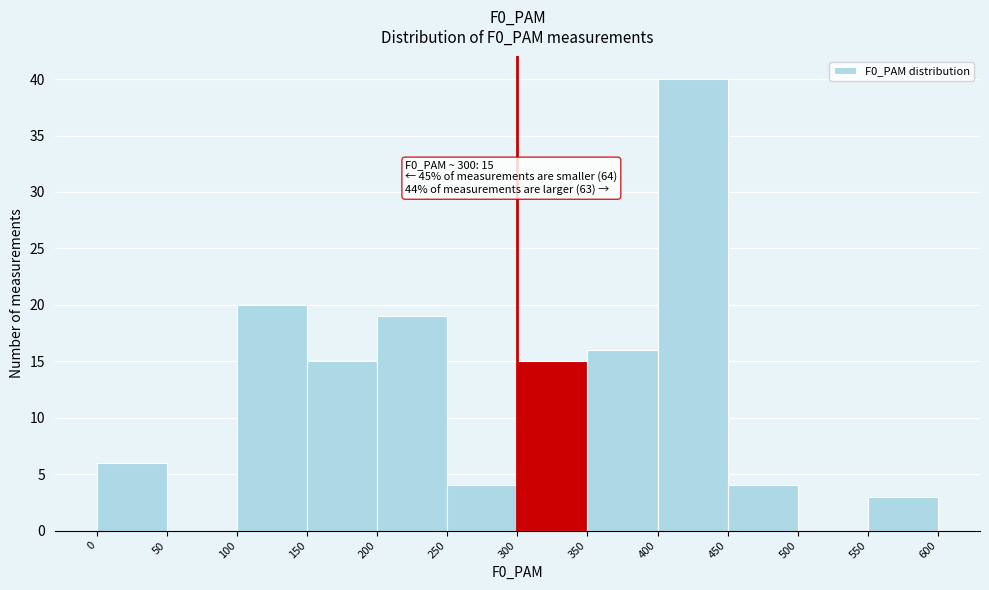

Over which range of the x-axis is the bar tallest?

400 to 450